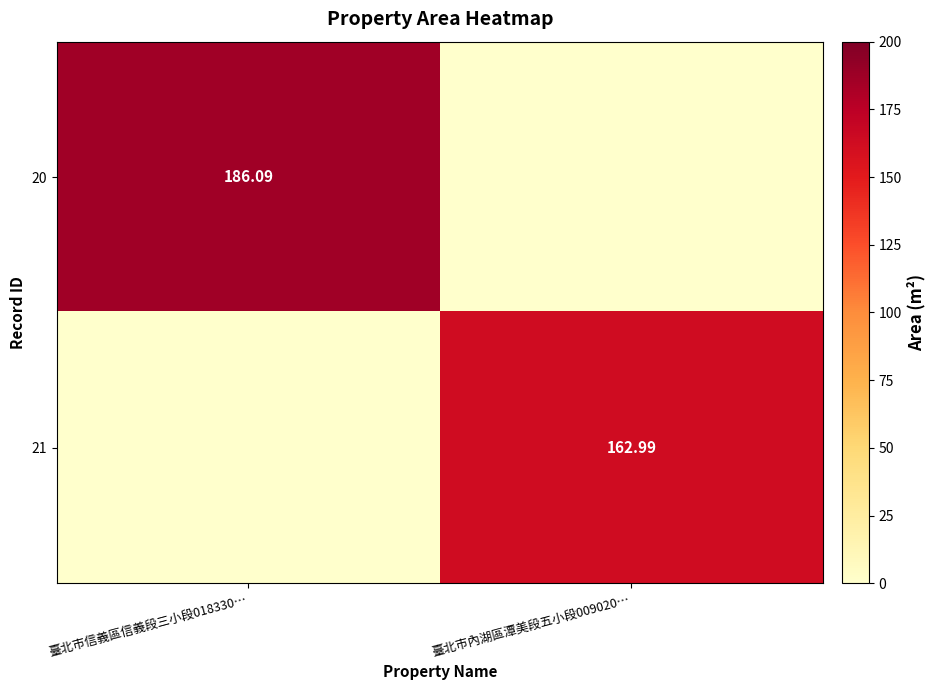

What is the maximum value shown in the chart?

186.1